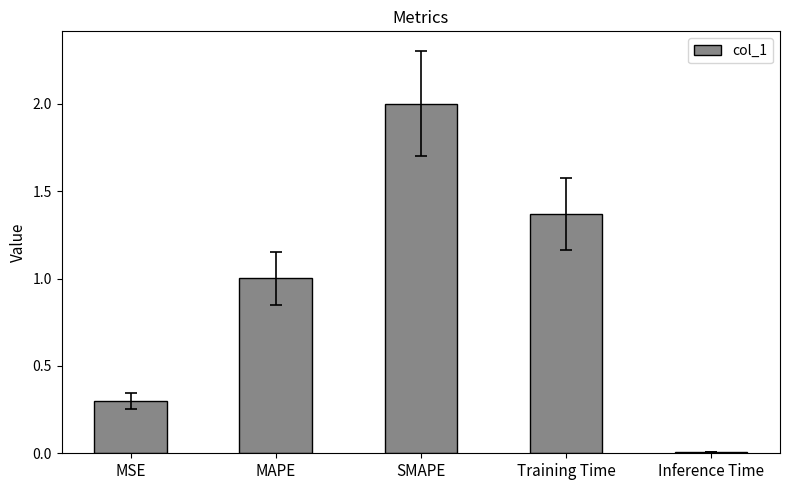

What is the maximum value shown in the chart?

2.0